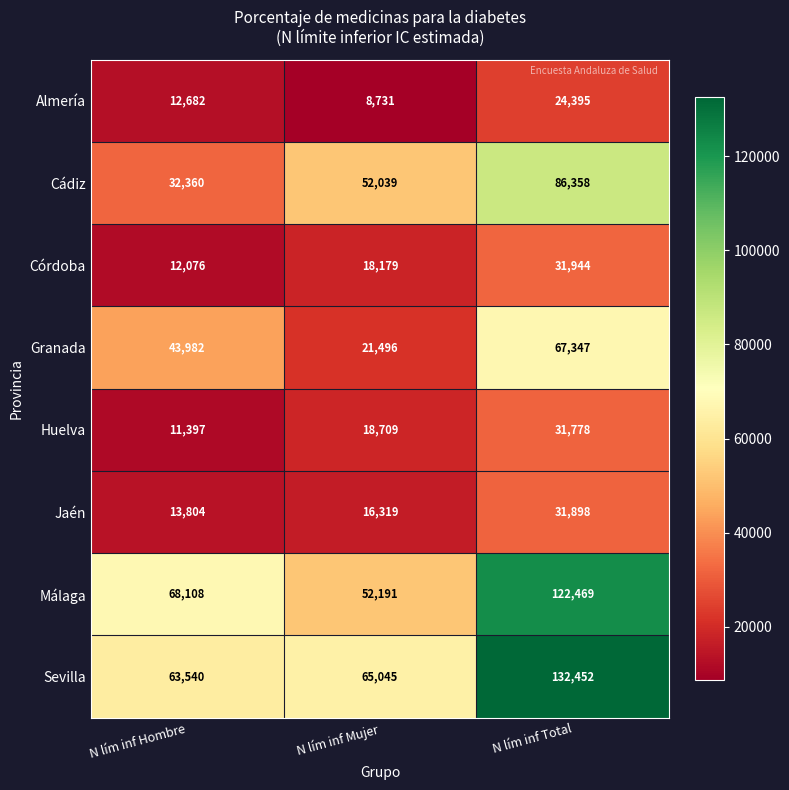

What is the difference between the highest and lowest values at N lím inf Hombre?

56711